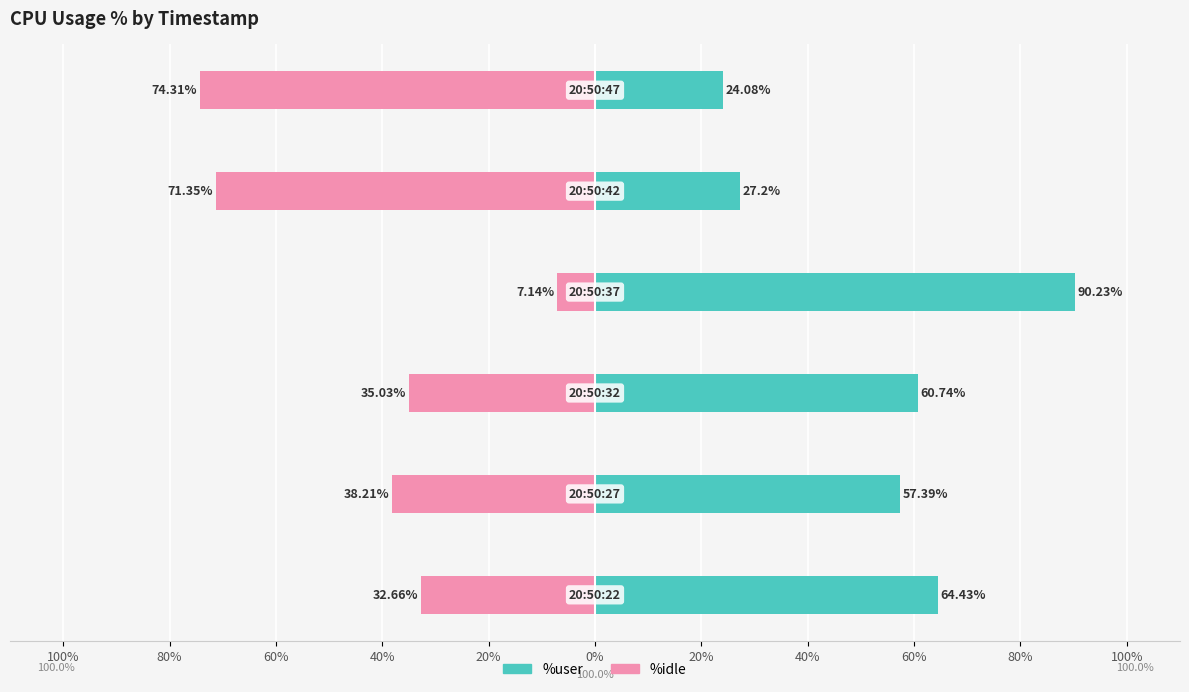

Is the value of %idle at 40% greater than the value of %user at 100%?

No